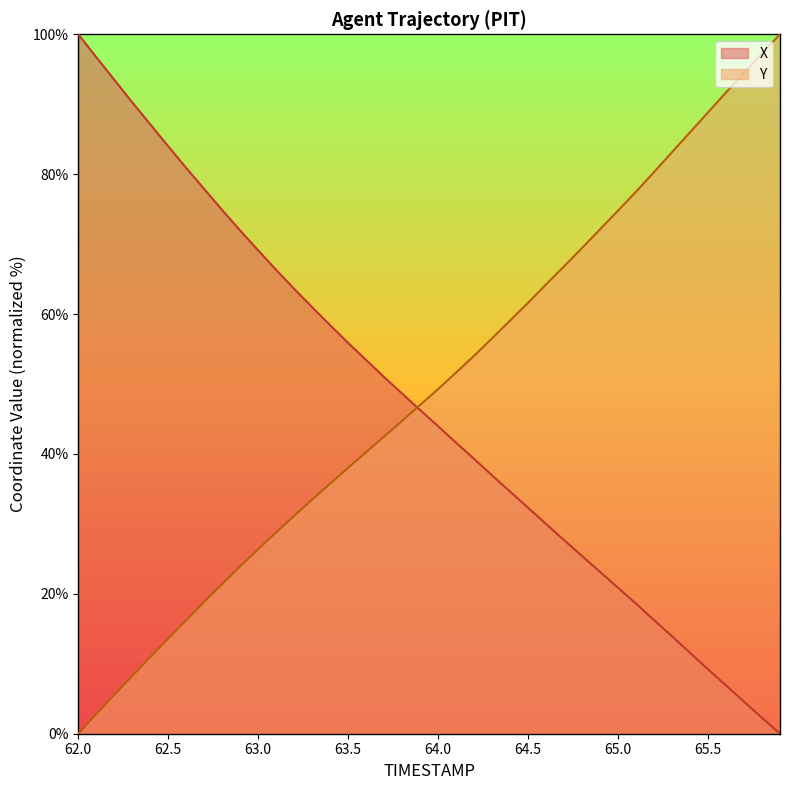

Does the chart display data point markers on the line(s)?

No